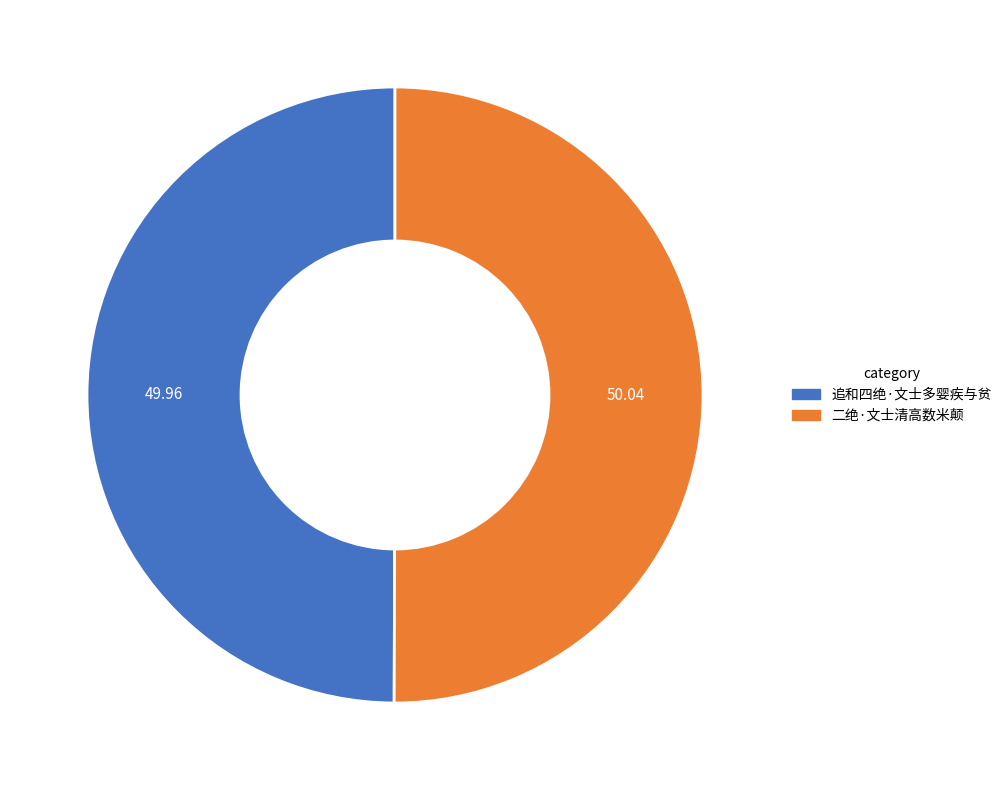

Do 二绝·文士清高数米颠 and 追和四绝·文士多婴疾与贫 together represent more than half of the pie?

Yes